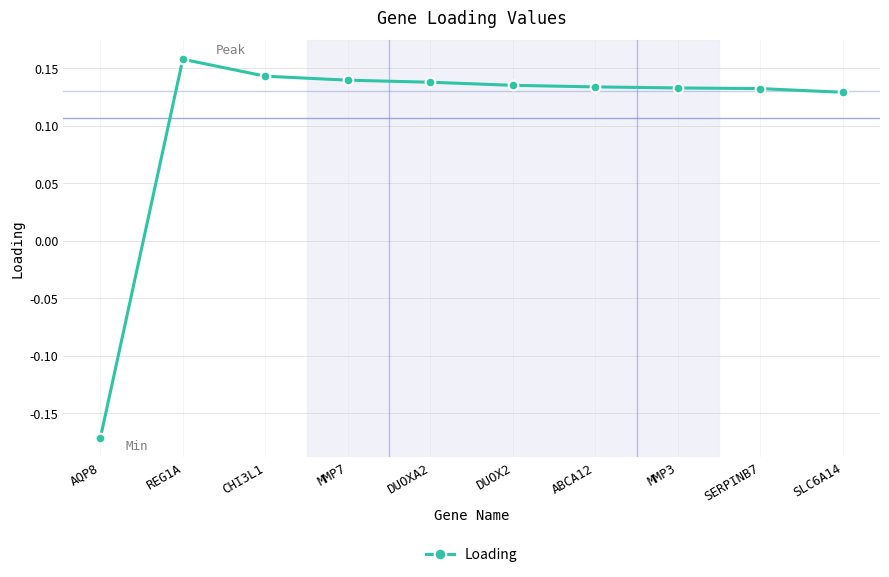

Does the chart display data point markers on the line(s)?

Yes